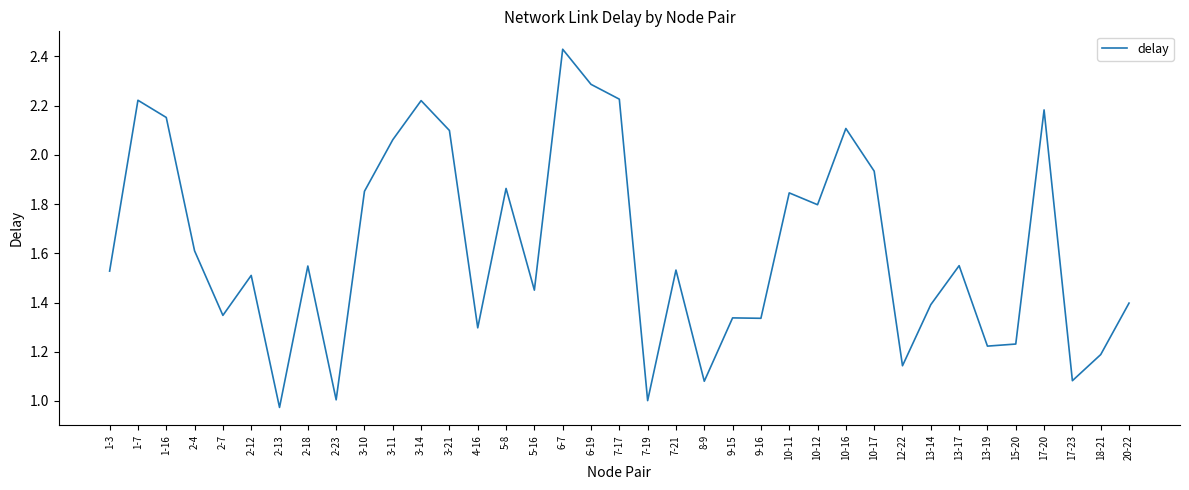

Does the chart have visible grid lines?

No